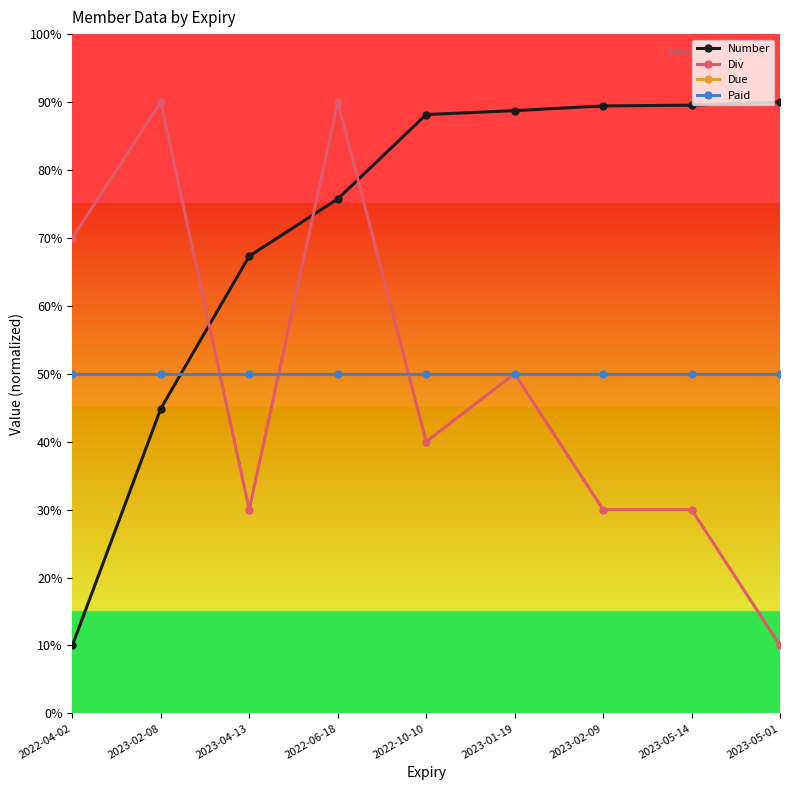

What is the difference between the maximum and minimum values in the Div series?

80.0